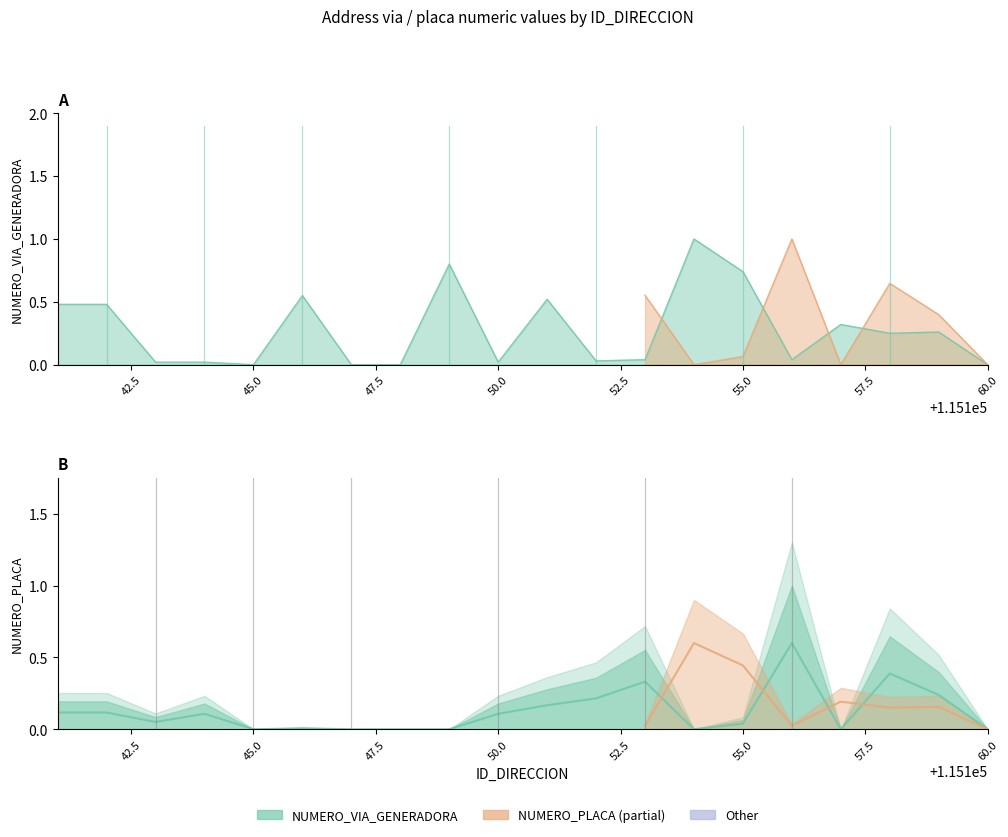

Which category has the lowest value in the NUMERO_PLACA_DIRECCION series?

45.0